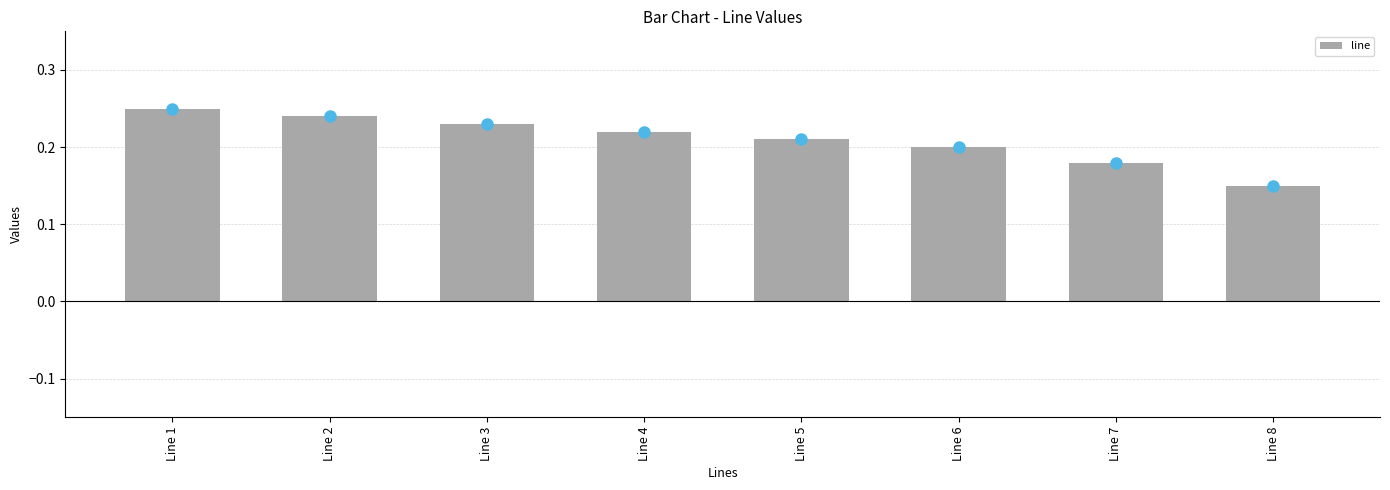

What is the sum of the values at Line 4 and Line 6?

0.4